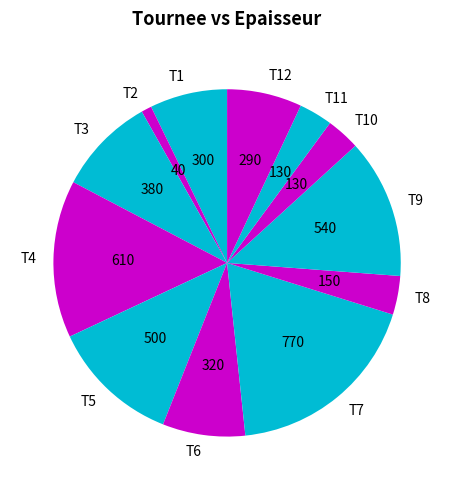

How many slices are in this pie chart?

12